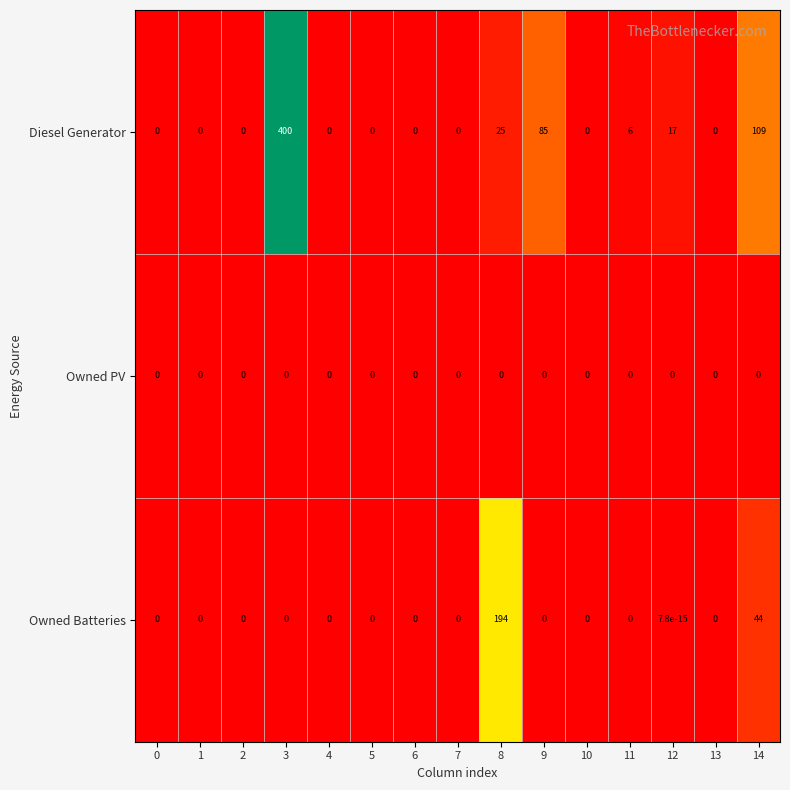

The value of Owned Batteries at 9 is 135.8. True or false?

False